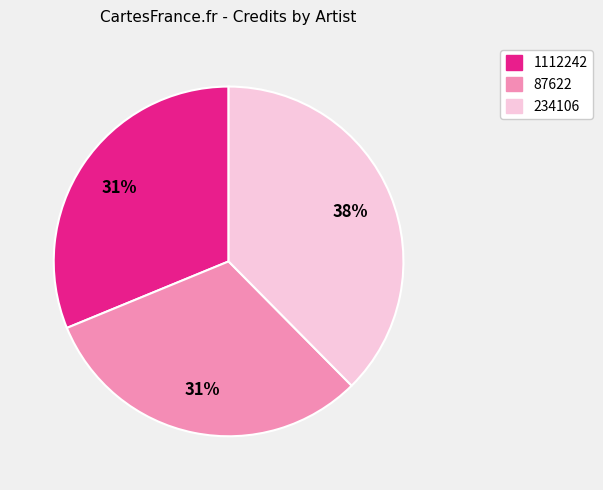

Approximately how many times larger is the value at 234106 compared to 87622?

1.2